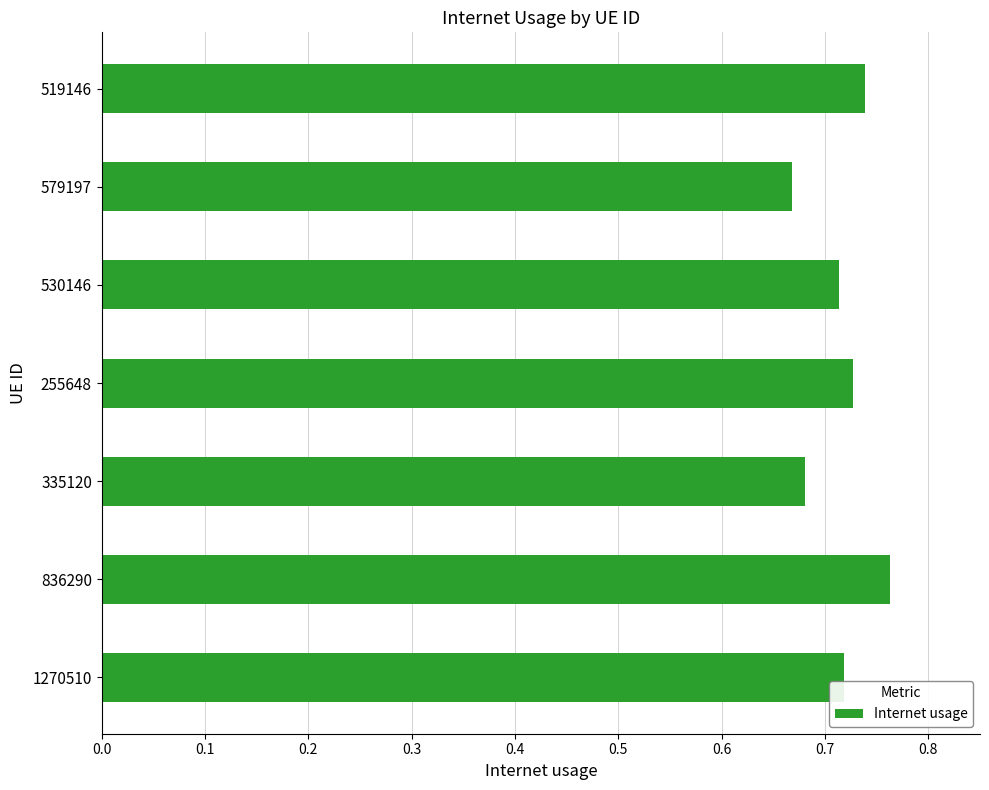

Which category has the highest value across all series?

836290